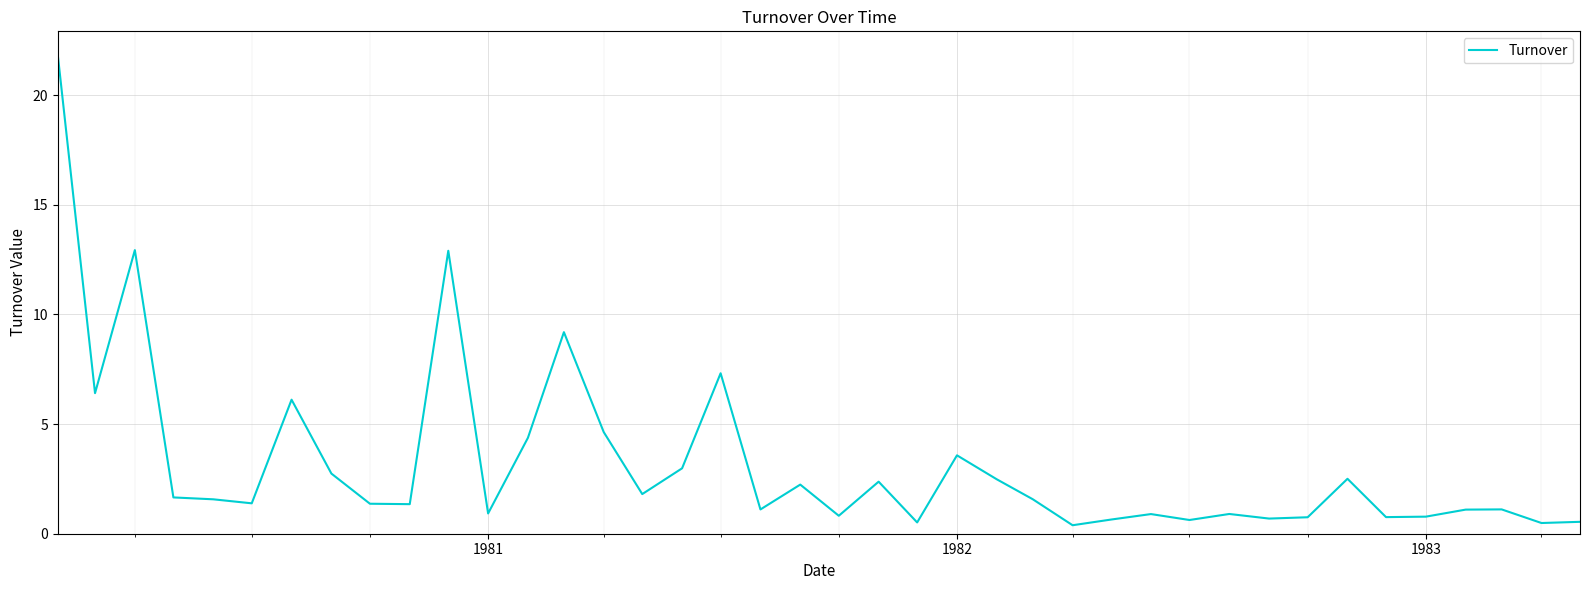

What is the average value?

3.2